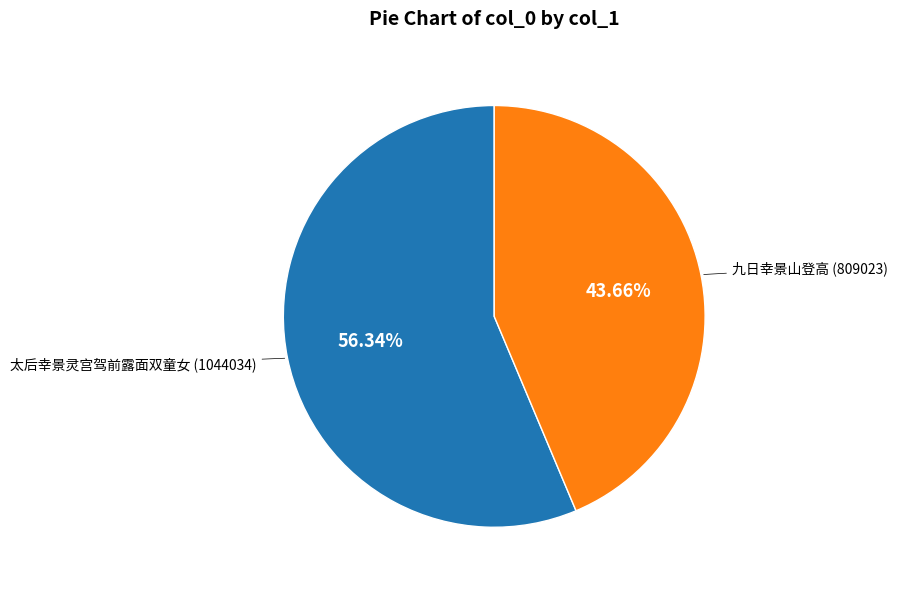

What is the majority slice?

太后幸景灵宫驾前露面双童女